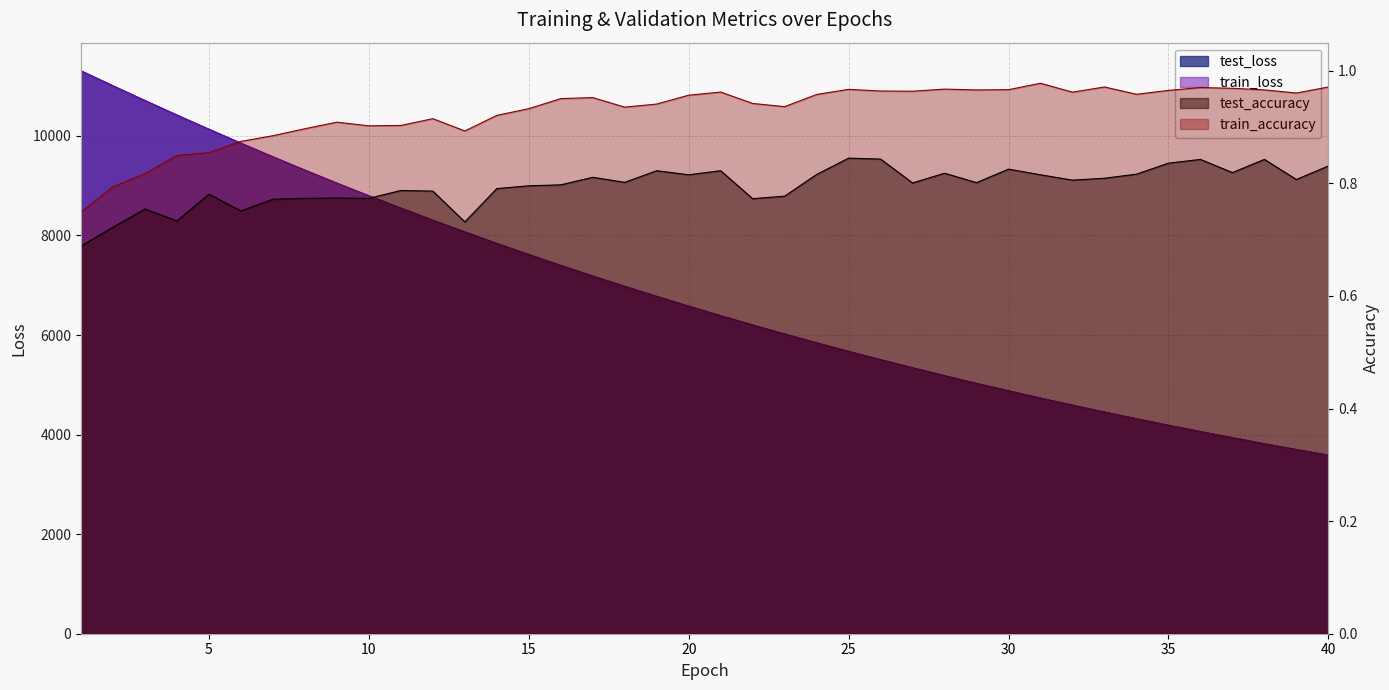

Does the chart display data point markers on the line(s)?

No